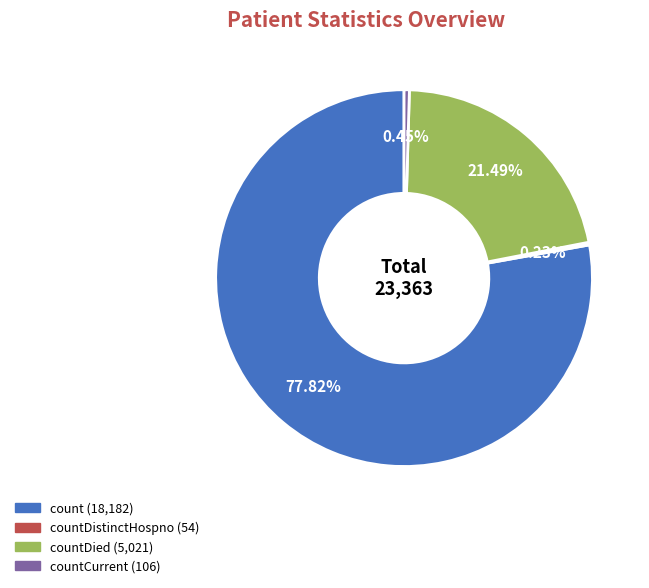

Is there a majority slice in this chart?

Yes